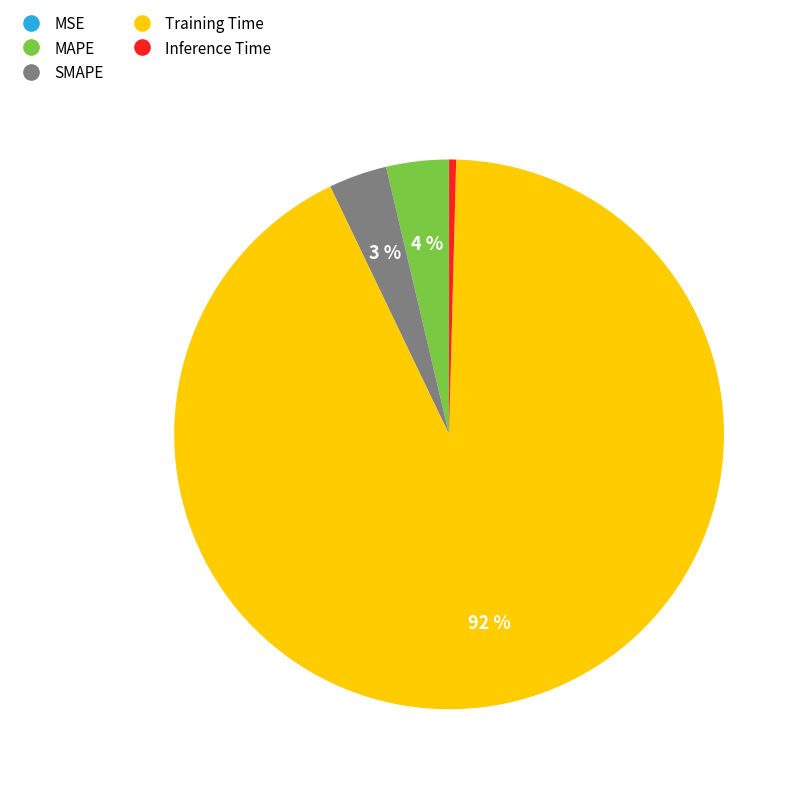

Which has a higher value, Inference Time or MAPE?

MAPE